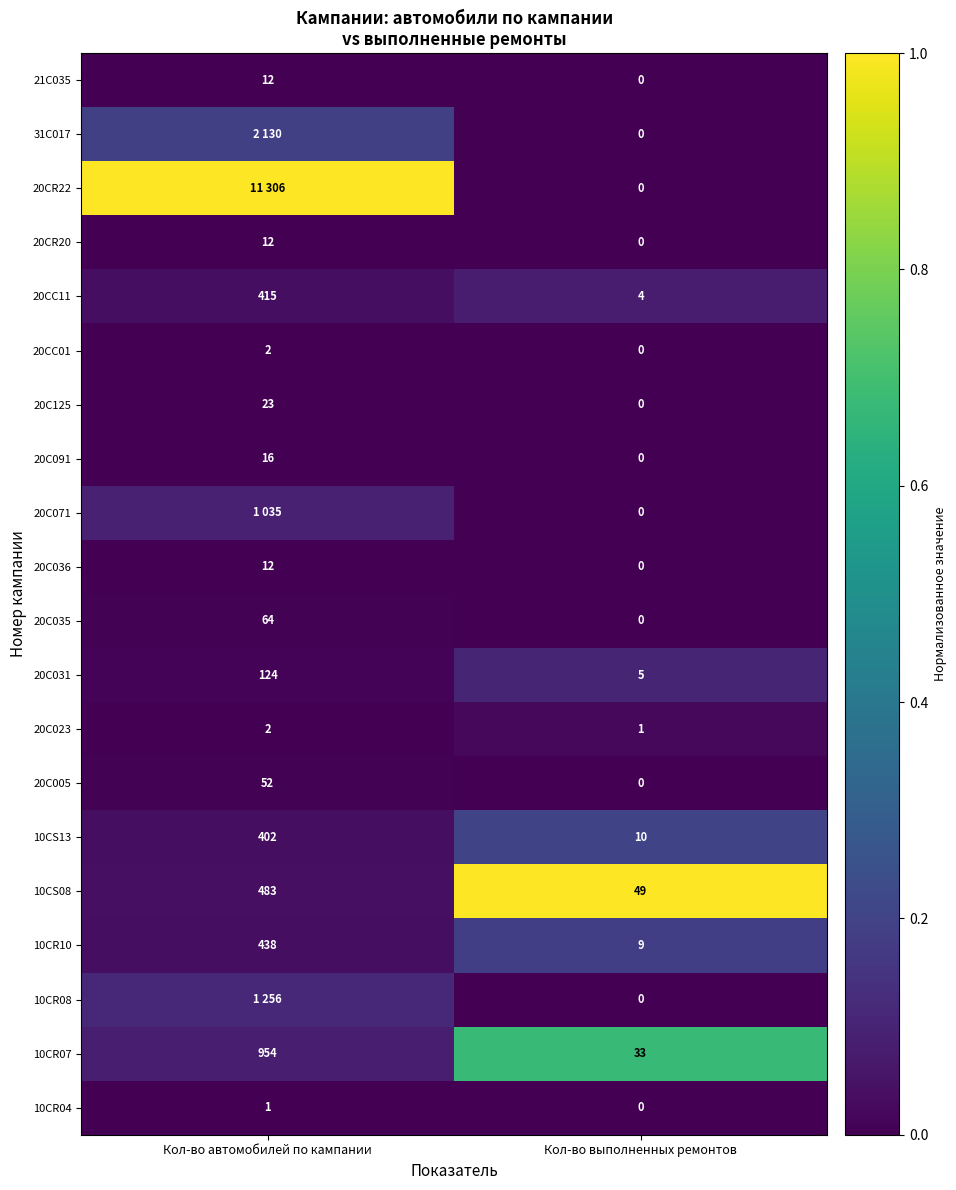

List the labels in order of 20C035 value, smallest first.

Кол-во выполненных ремонтов, Кол-во автомобилей по кампании